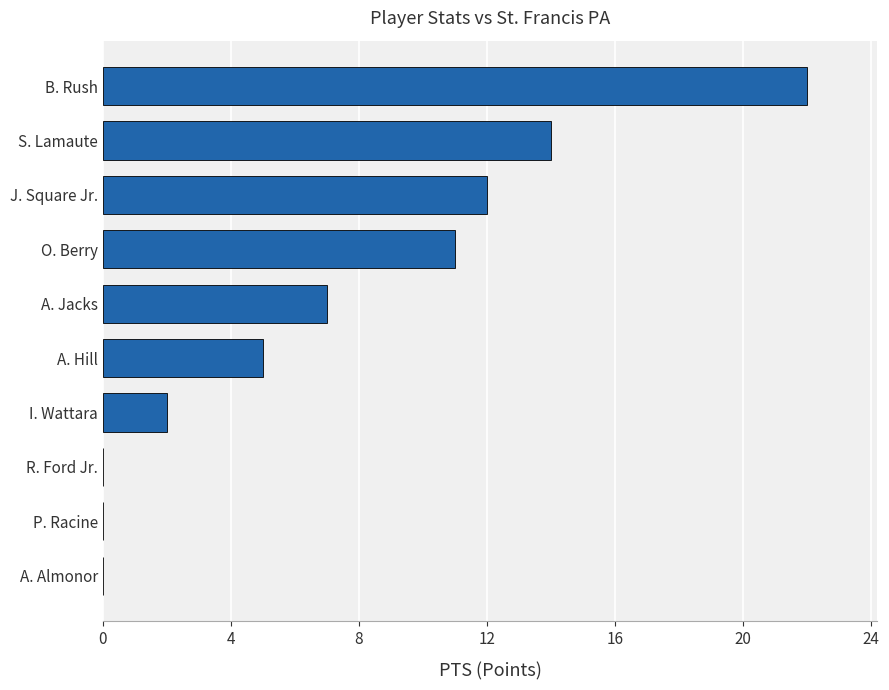

What is the maximum value shown in the chart?

22